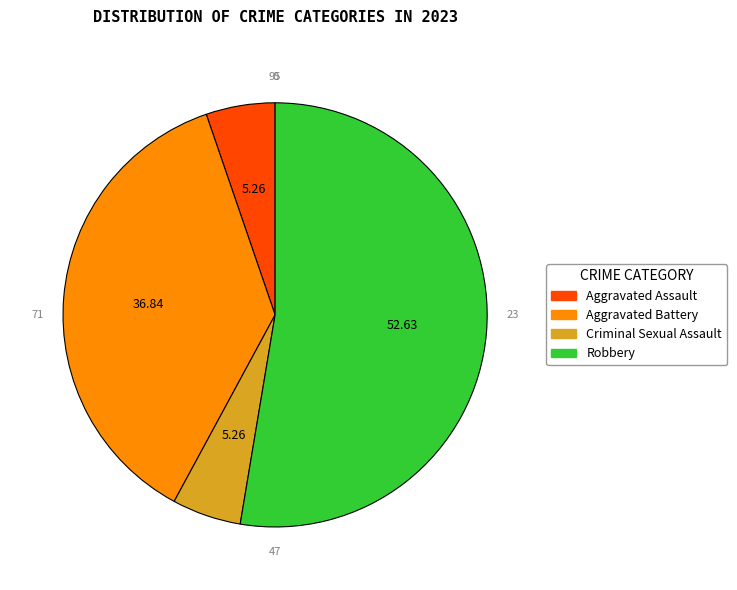

Approximately how many times larger is the value at Robbery compared to Criminal Sexual Assault?

10.0